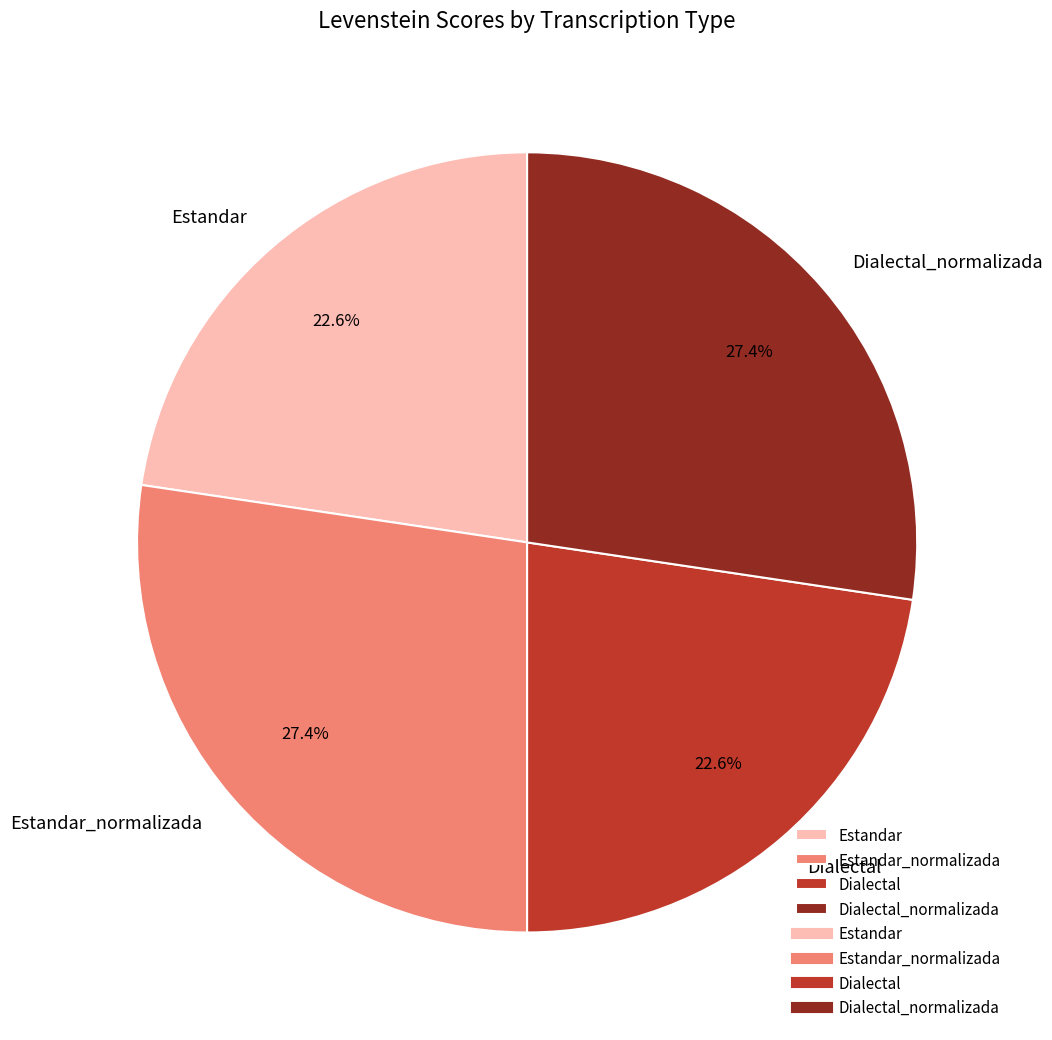

Approximately how many times larger is the value at Estandar_normalizada compared to Dialectal_normalizada?

1.0